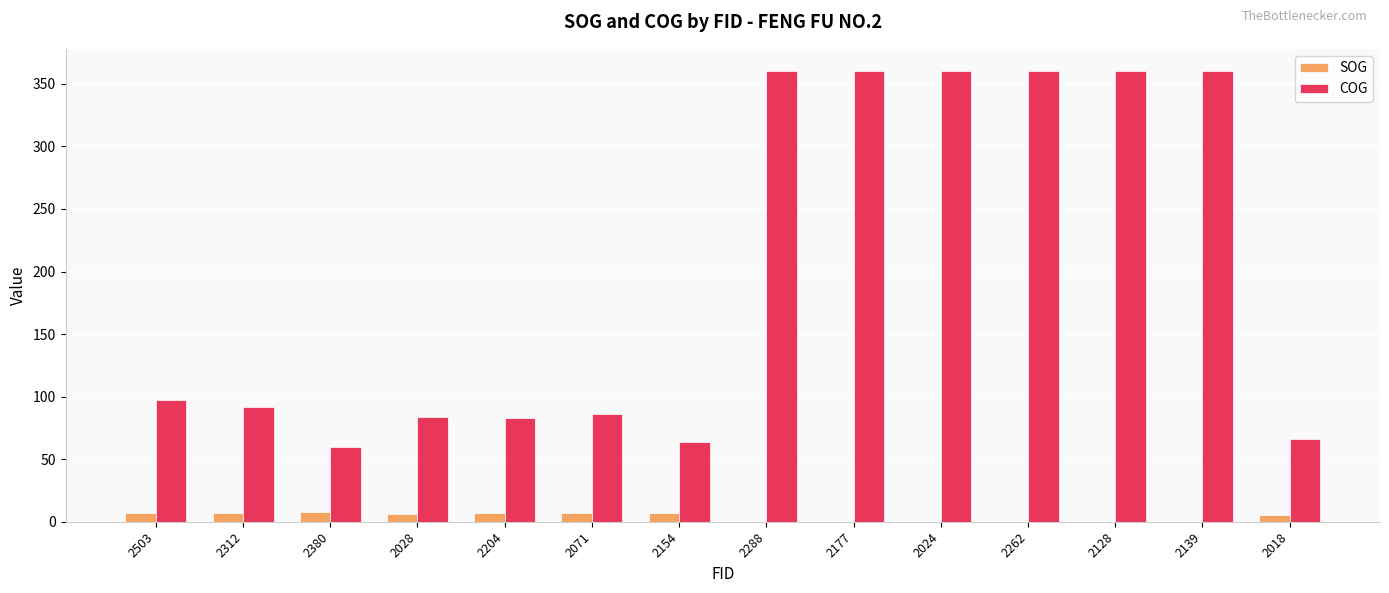

What is the sum of the COG values at 2204 and 2071?

168.8